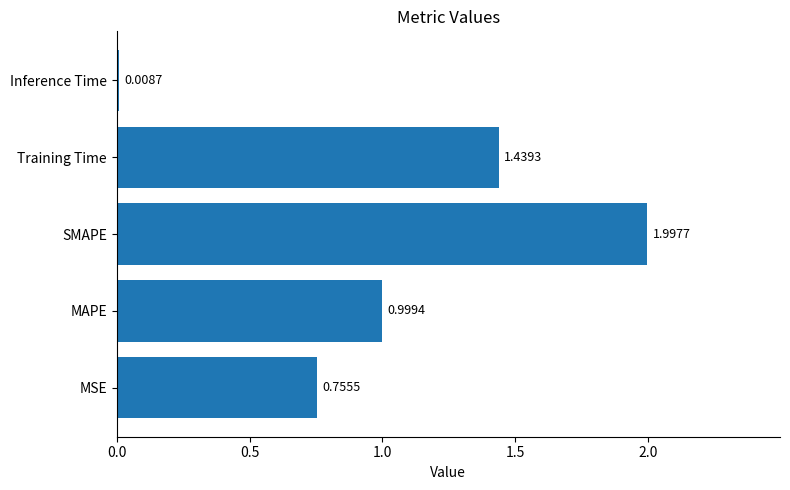

Rank the categories by value from highest to lowest.

SMAPE, Training Time, MAPE, MSE, Inference Time